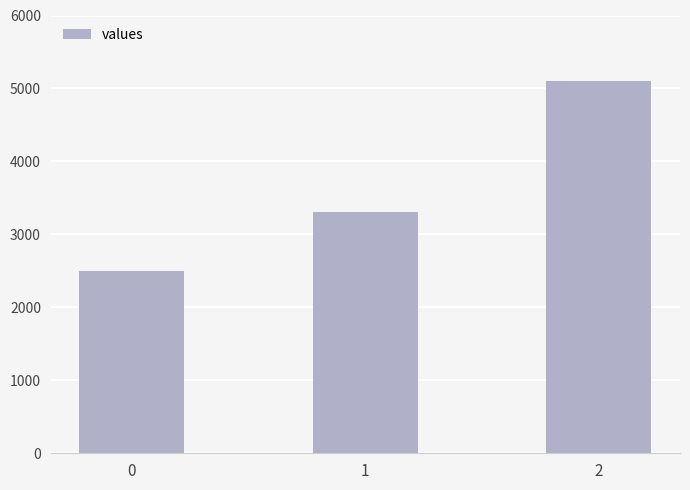

What is the average value?

3633